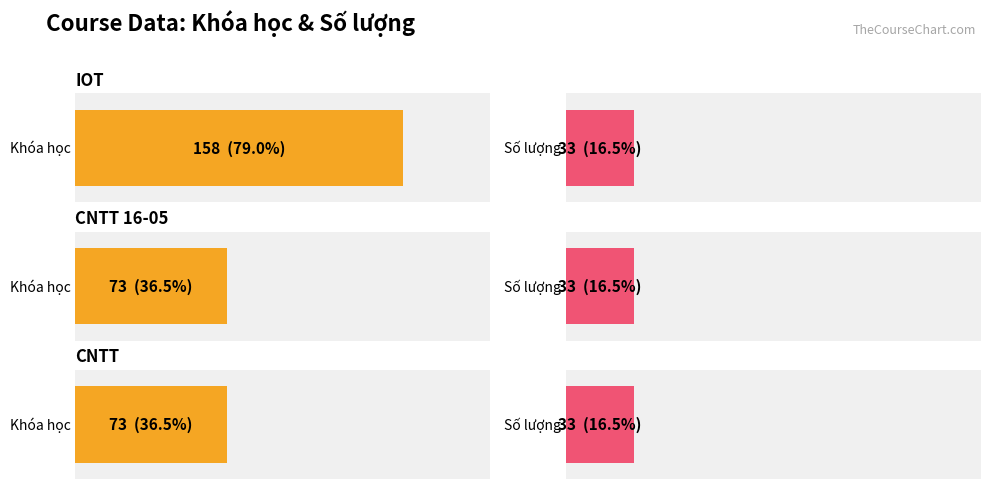

What is the spread (max minus min) of values at CNTT 16-05?

40